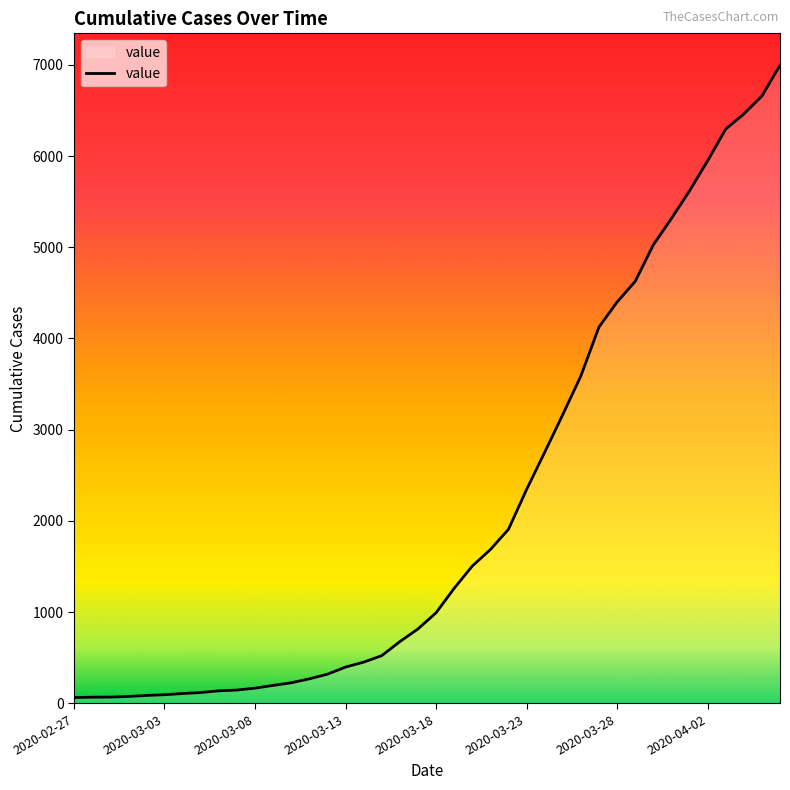

What is the maximum value shown in the chart?

6995